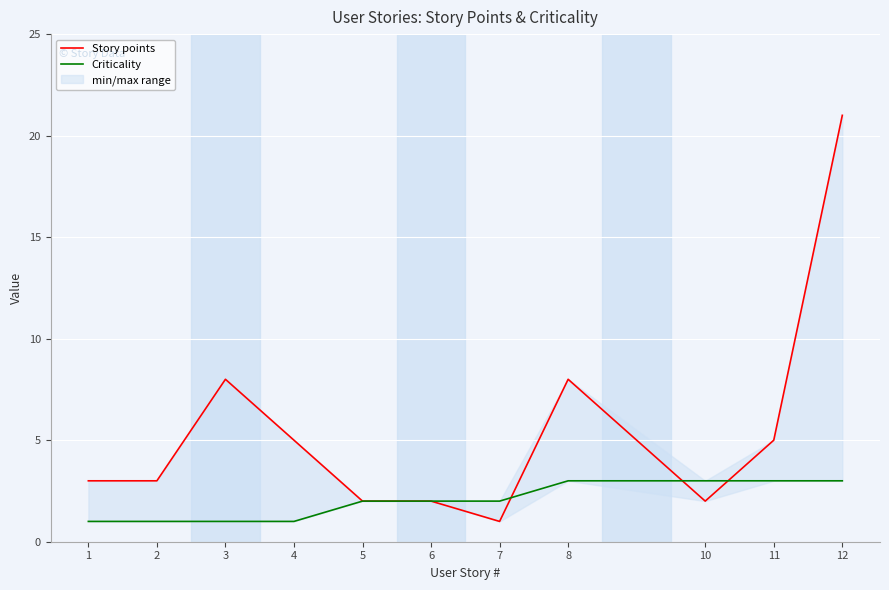

What is the difference between the second highest and minimum values in the Story points series?

7